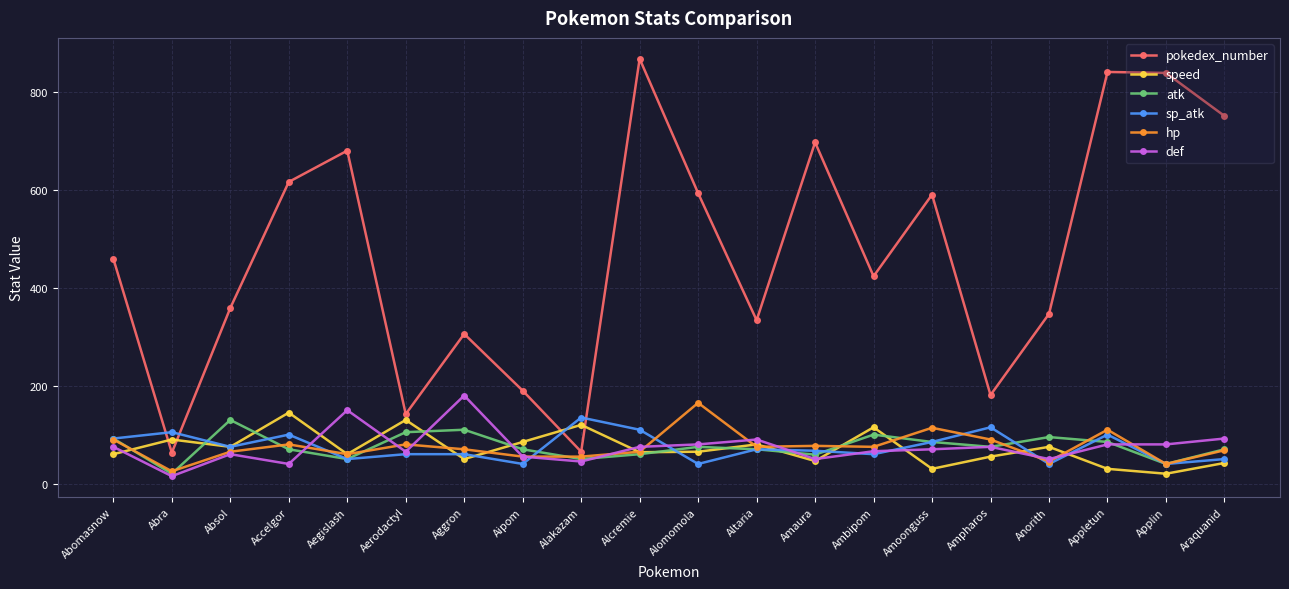

After their last crossing, which series has the higher values: speed or pokedex_number?

pokedex_number